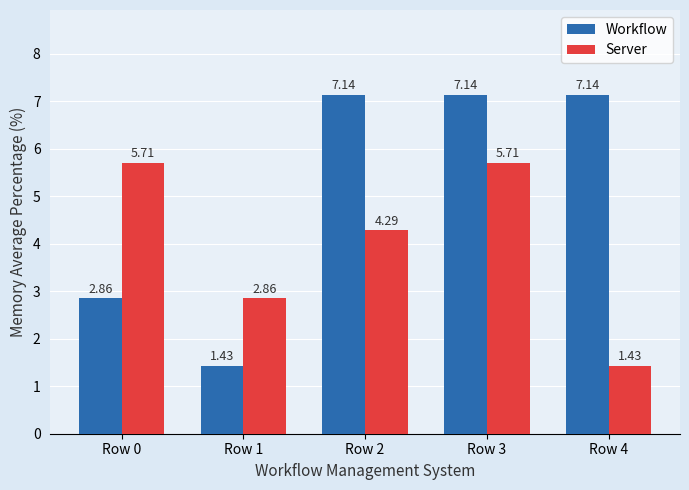

At which category is the sum across all series the highest?

Row 3